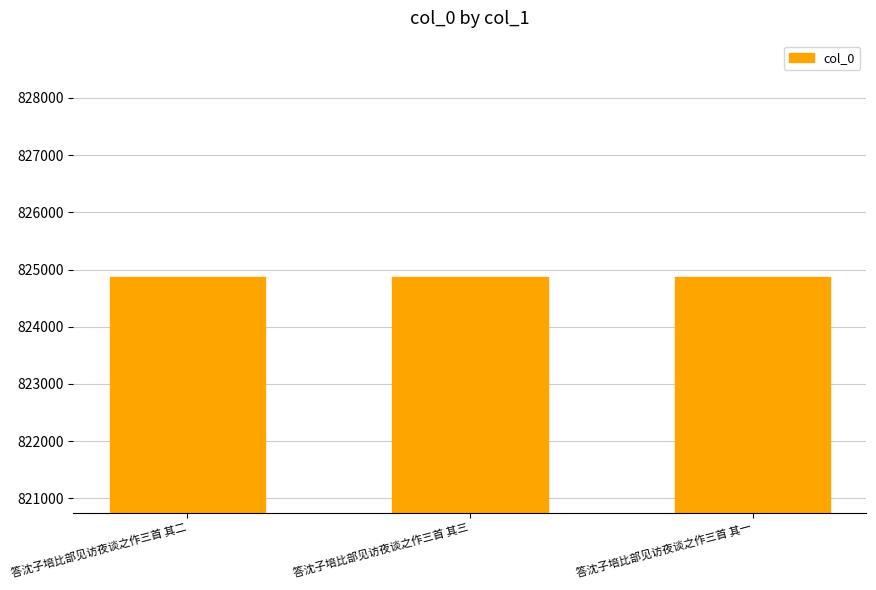

How many distinct data groups are displayed?

1